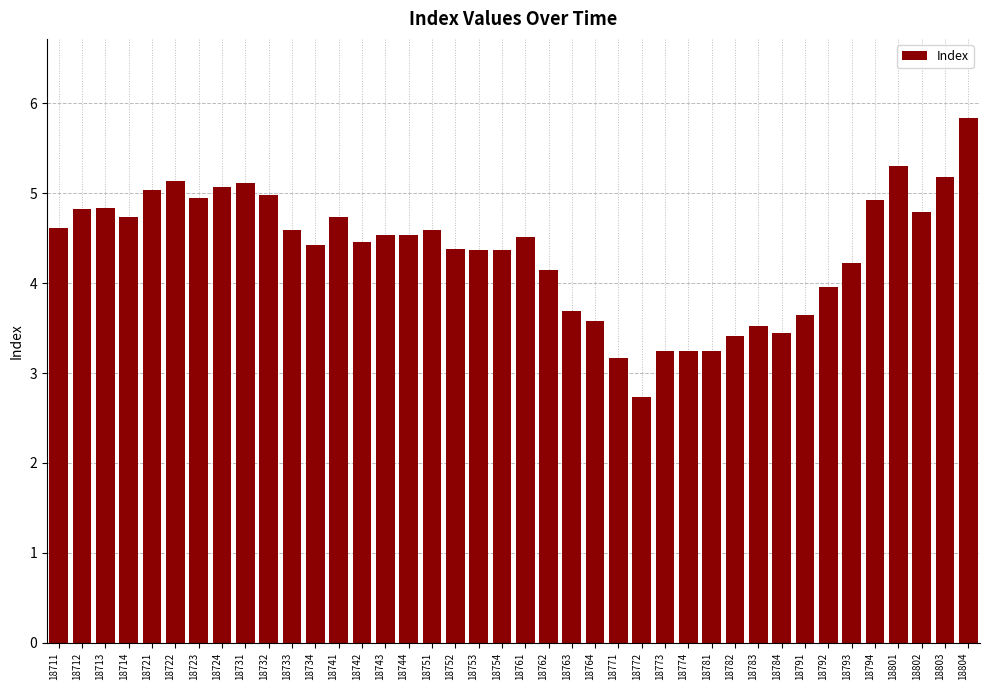

The value at 18721 is 1.6. True or false?

False